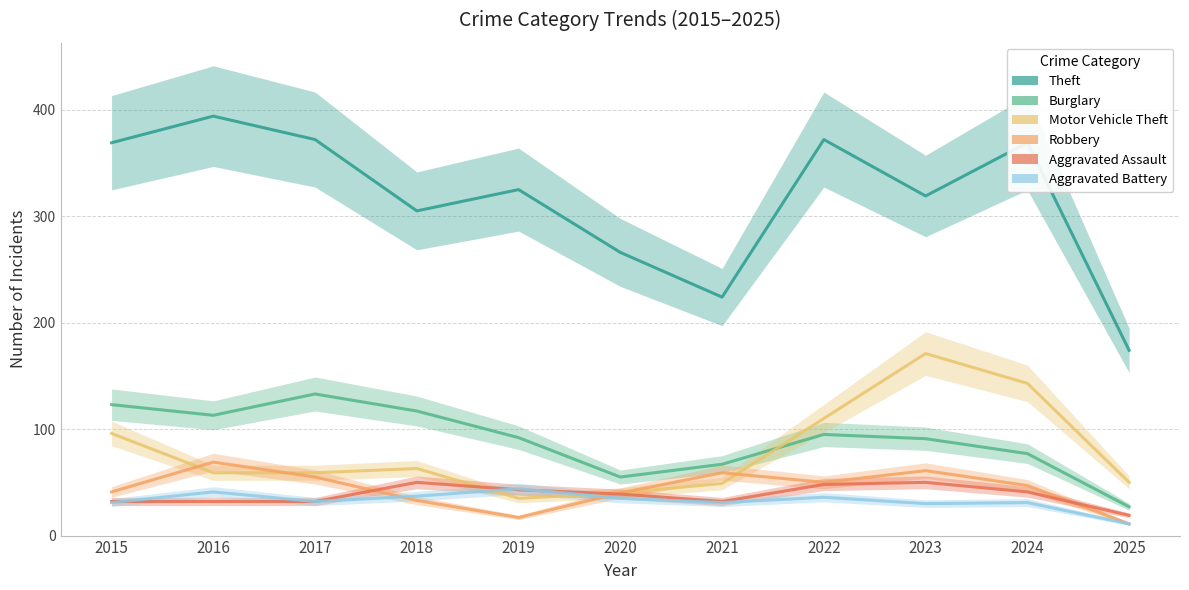

List the labels in order of Robbery value, smallest first.

2025, 2019, 2018, 2020, 2015, 2024, 2022, 2017, 2021, 2023, 2016